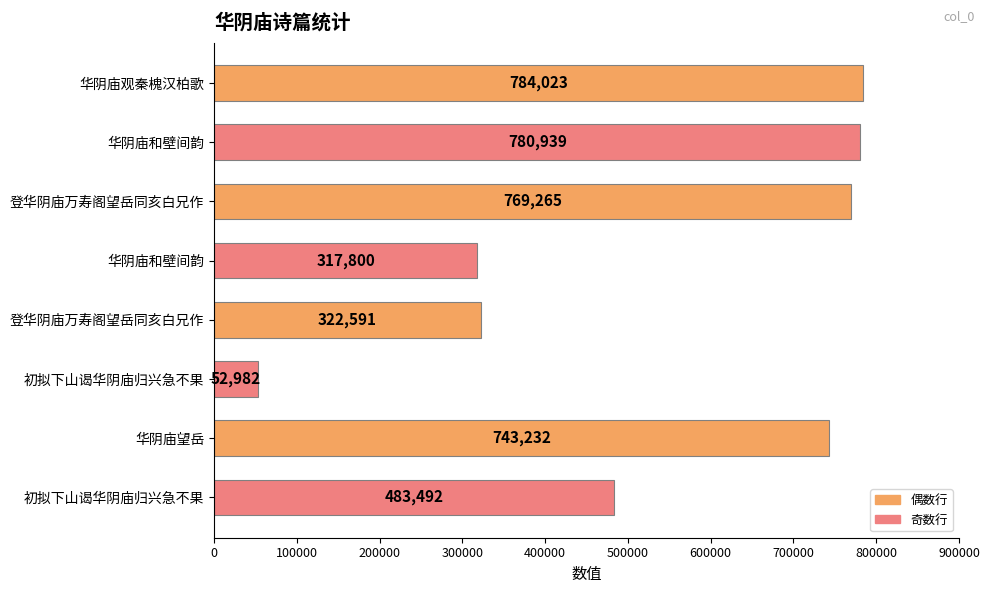

Count the number of categories in the chart.

8